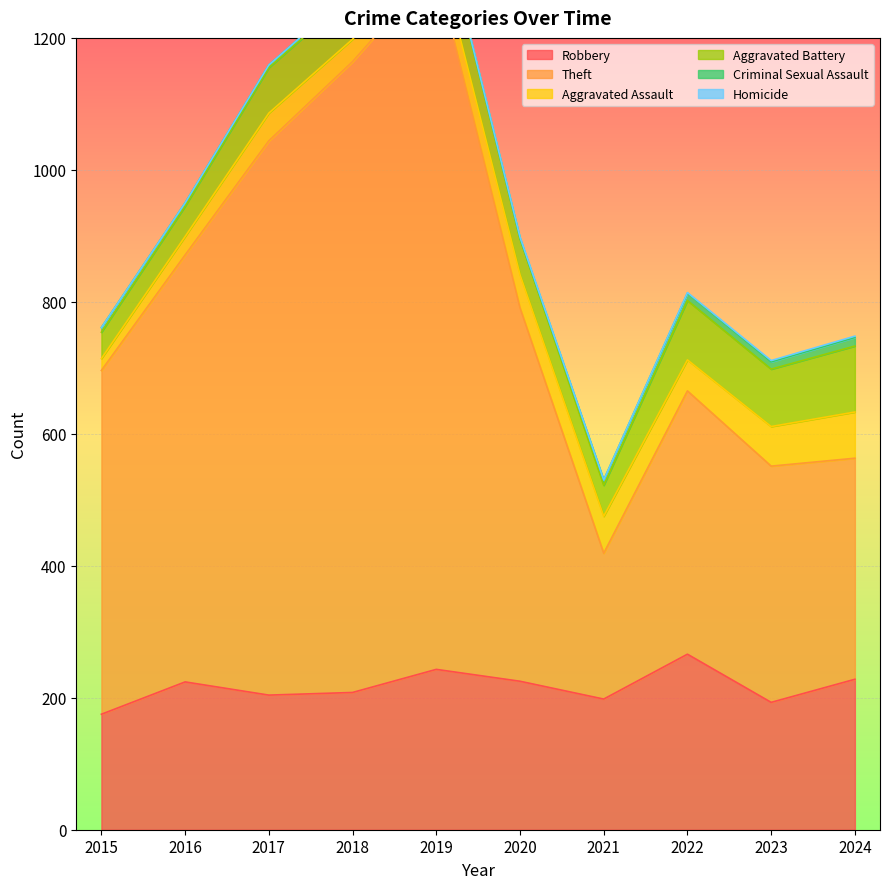

Is the value of Aggravated Assault at 2015 greater than the value of Aggravated Battery at 2024?

No